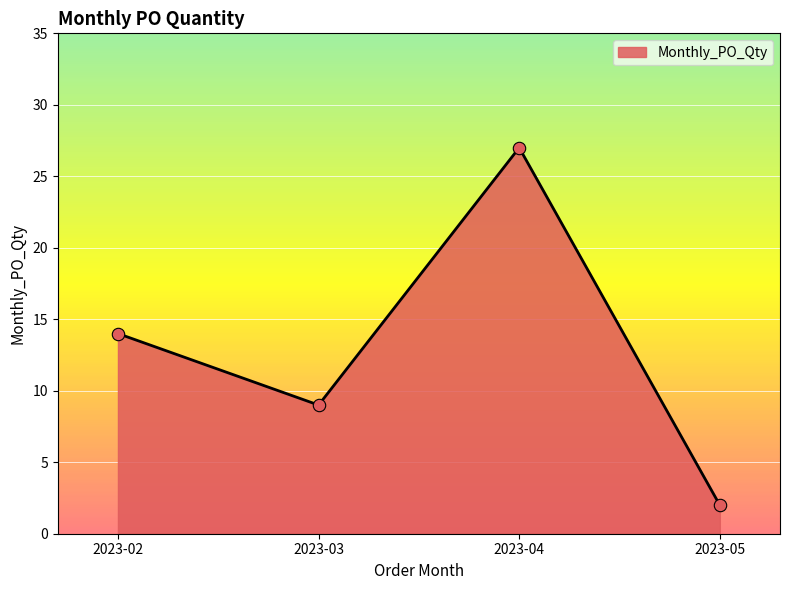

Between 2023-05 and 2023-02, which is larger?

2023-02